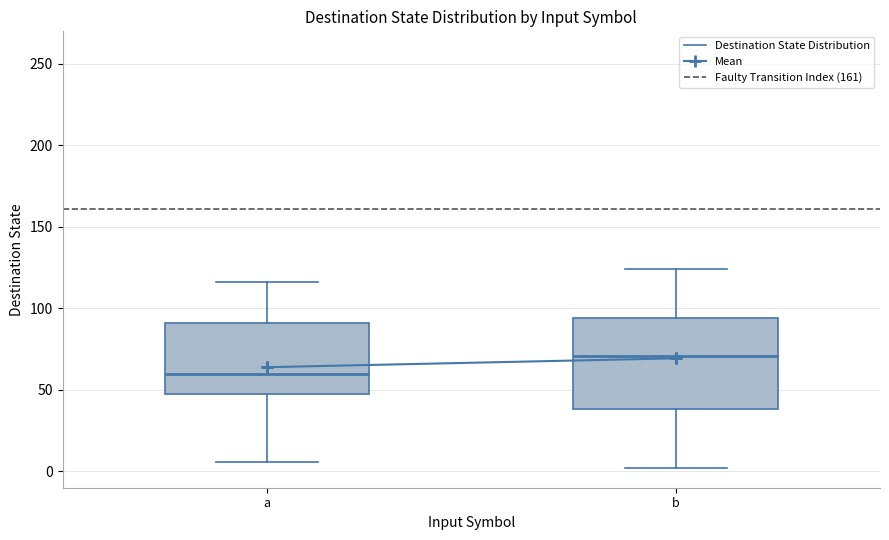

Reading left to right, read every box against the y-axis: the position of its median line, the range the box covers, and the ends of its whiskers. The values are not printed on the chart, so give them approximately, as read against the axis.

a: median 60, box 45 to 90, whiskers 5 to 115
b: median 70, box 40 to 95, whiskers 0 to 125